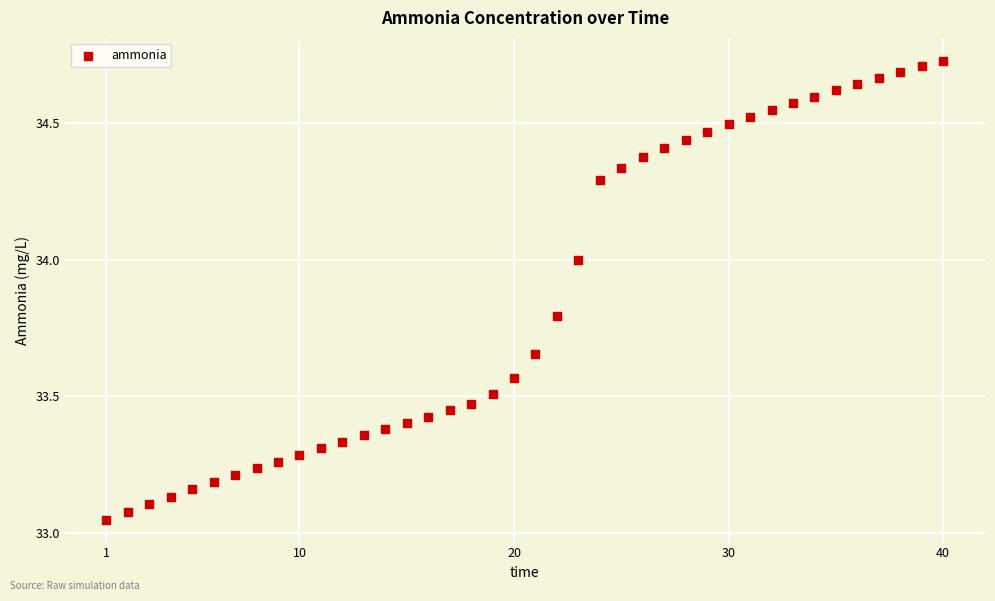

What is the range of Y values (max minus min)?

1.7